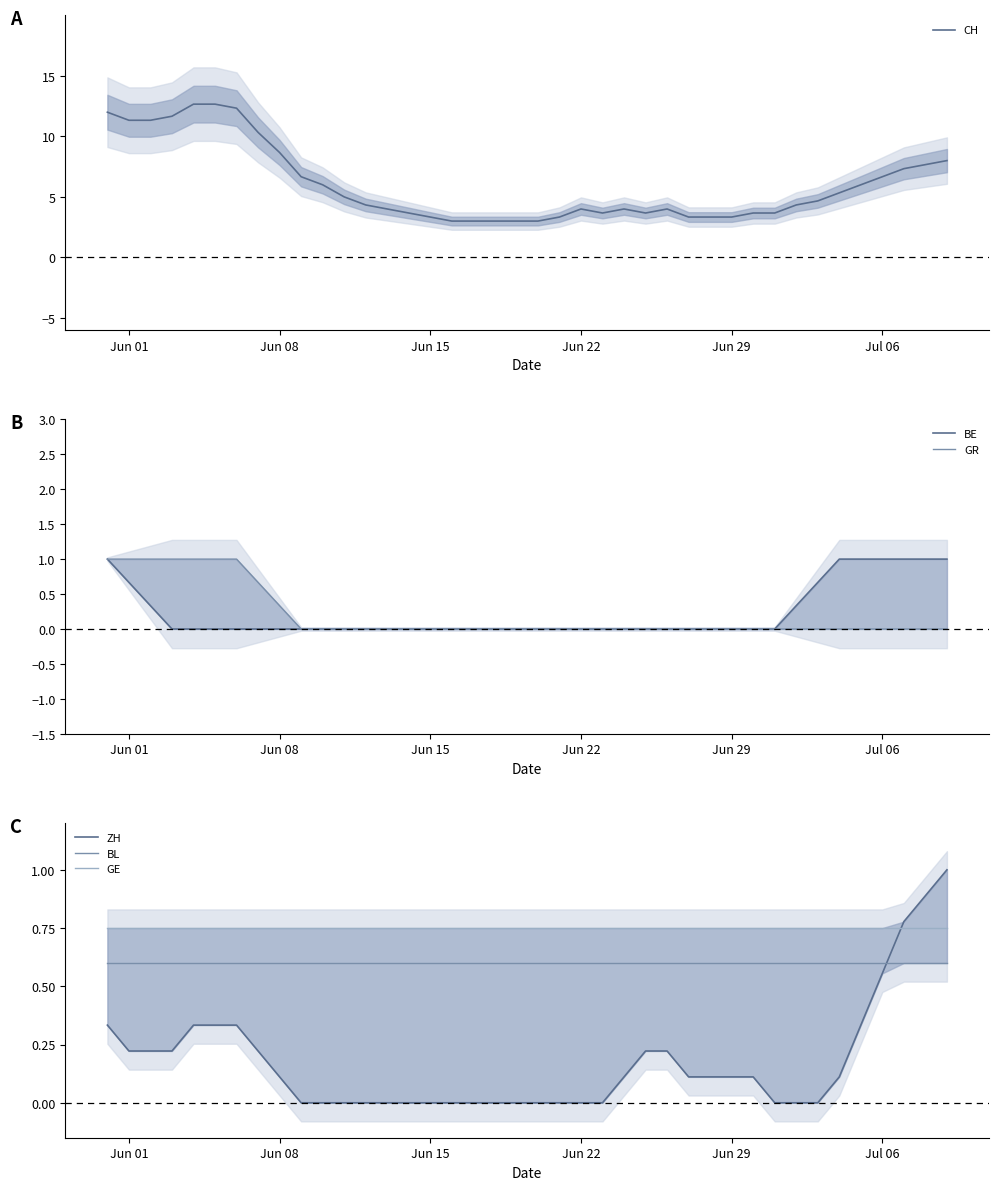

How many data points does each series have?

40